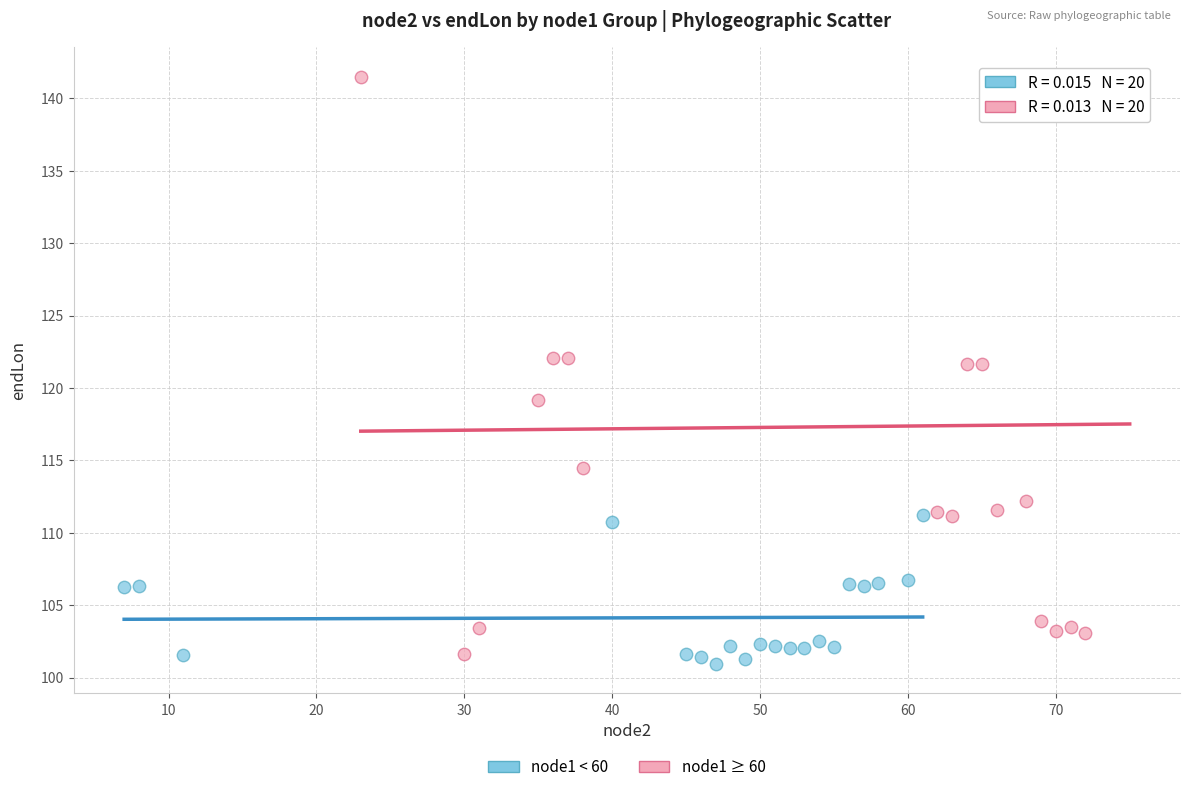

Which series has the widest spread of Y values?

node1 ≥ 60